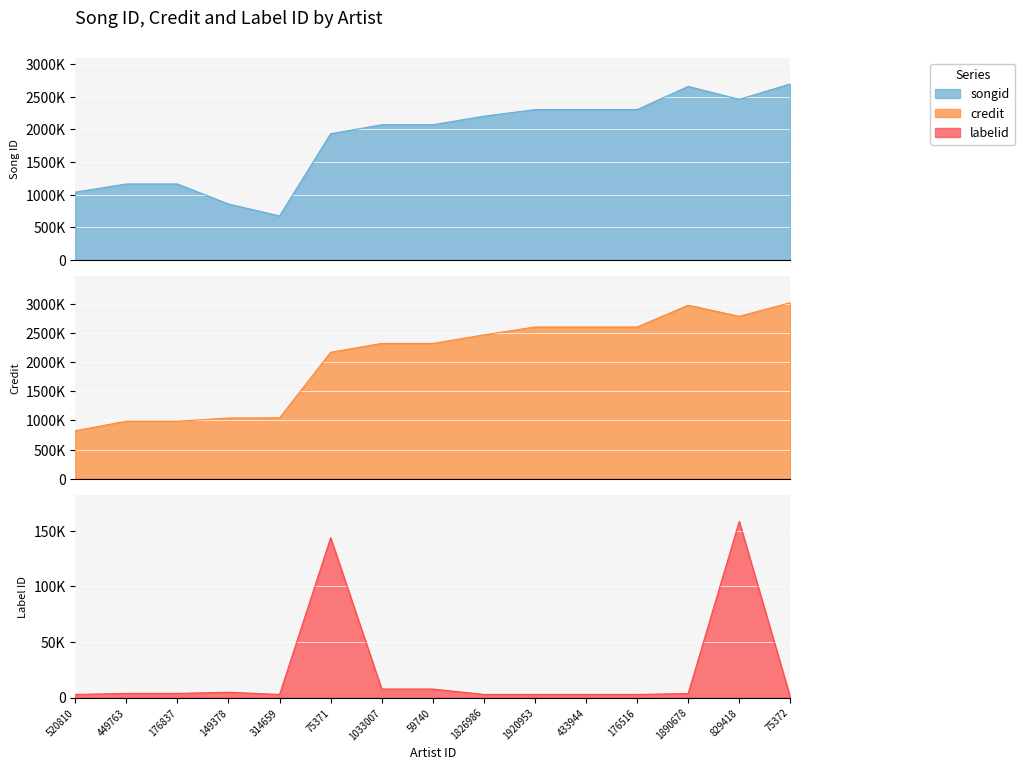

What is the value of the credit point at the 11th from the left?

2601053